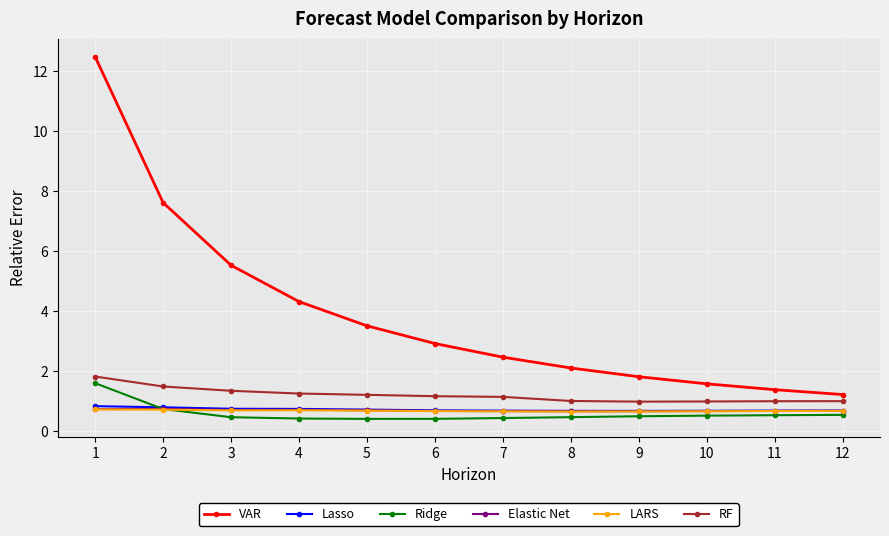

Between 5 and 9, which series saw the biggest shift?

VAR